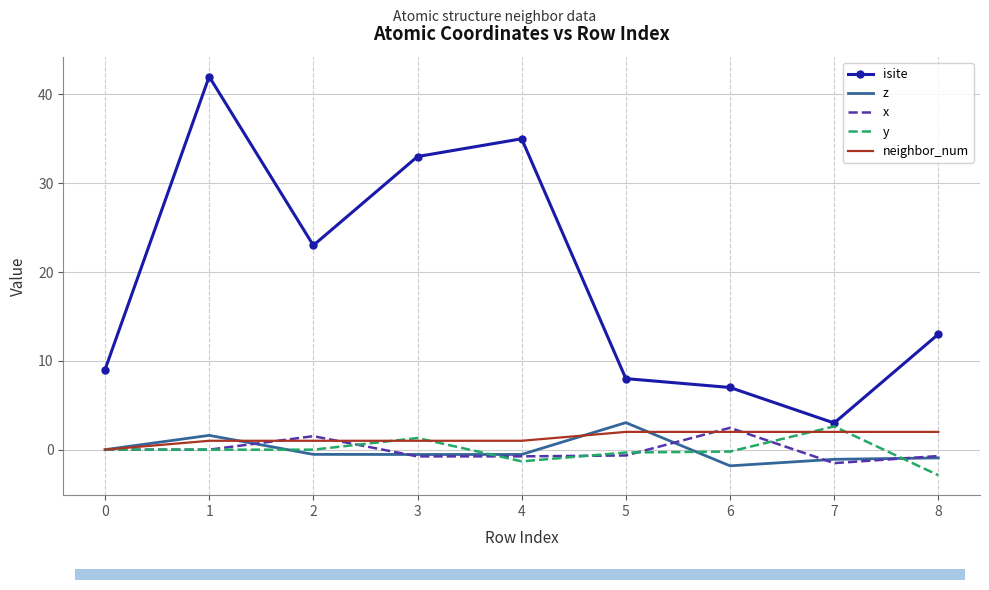

Rank the categories by isite value from lowest to highest.

7, 6, 5, 0, 8, 2, 3, 4, 1